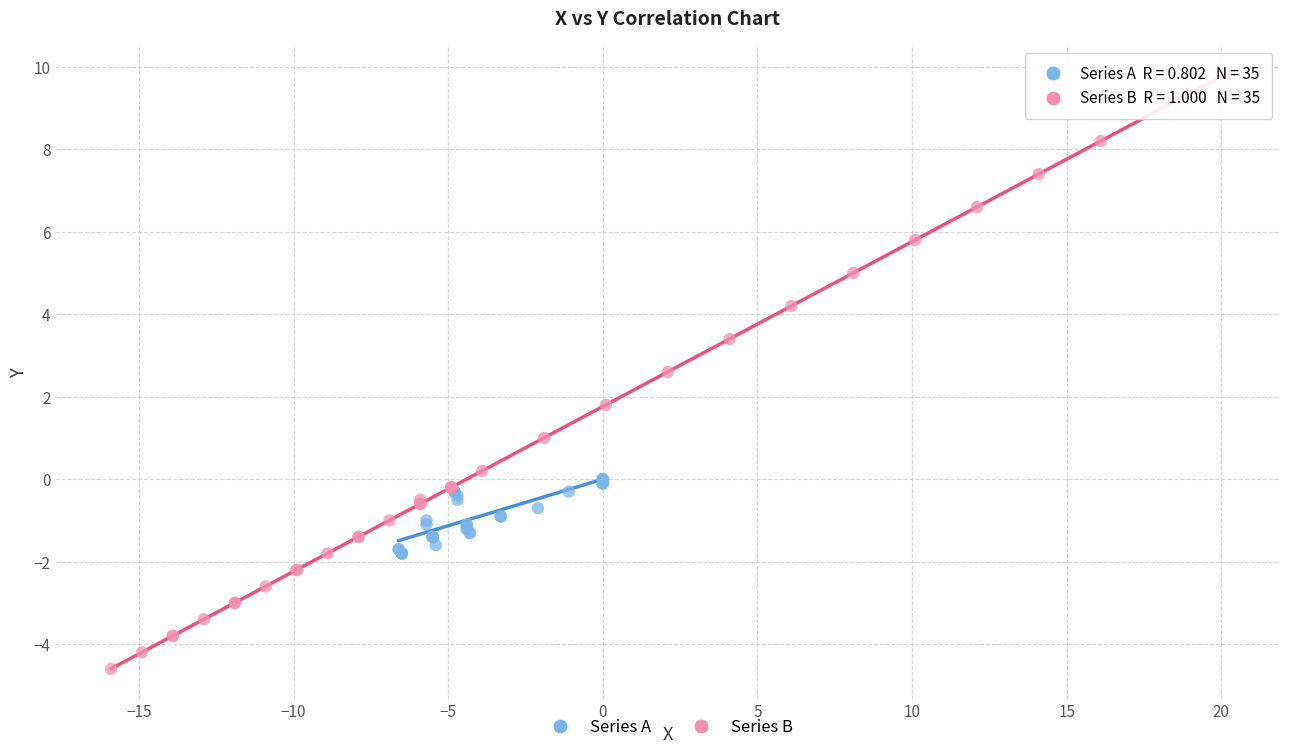

Which series reaches the maximum Y coordinate?

Series B